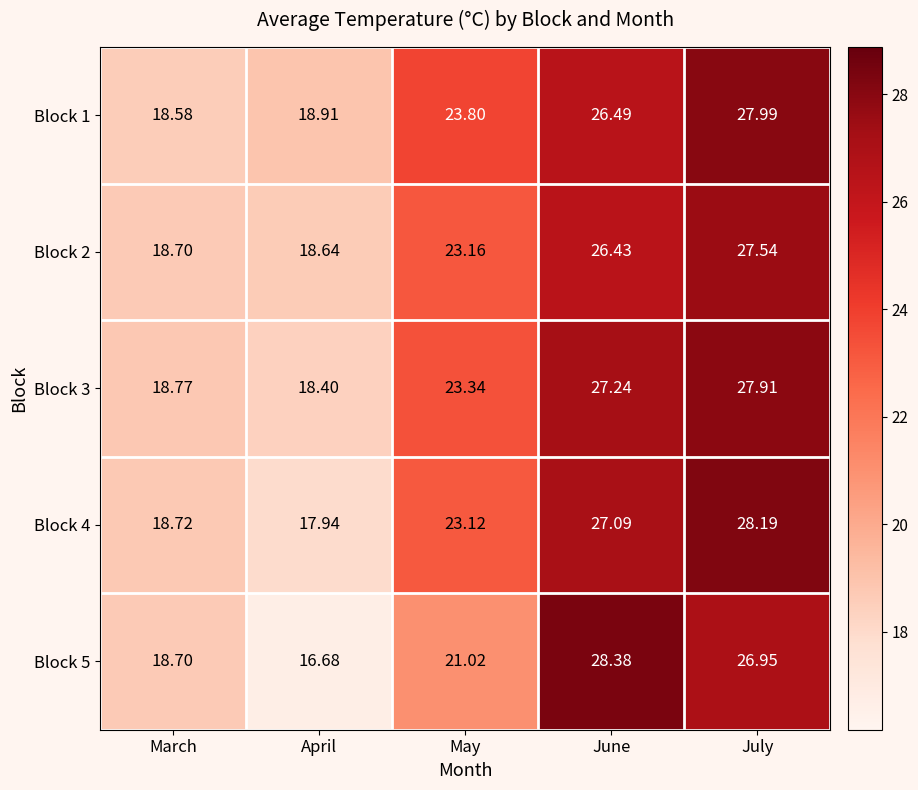

At which label does Block 5 reach its peak?

June